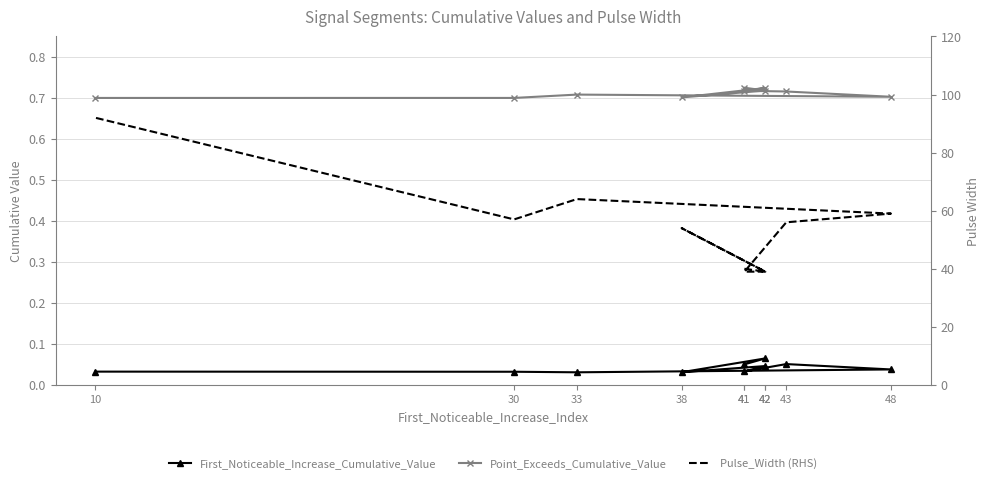

True or false: First_Noticeable_Increase_Cumulative_Value and Point_Exceeds_Cumulative_Value intersect in this chart.

False